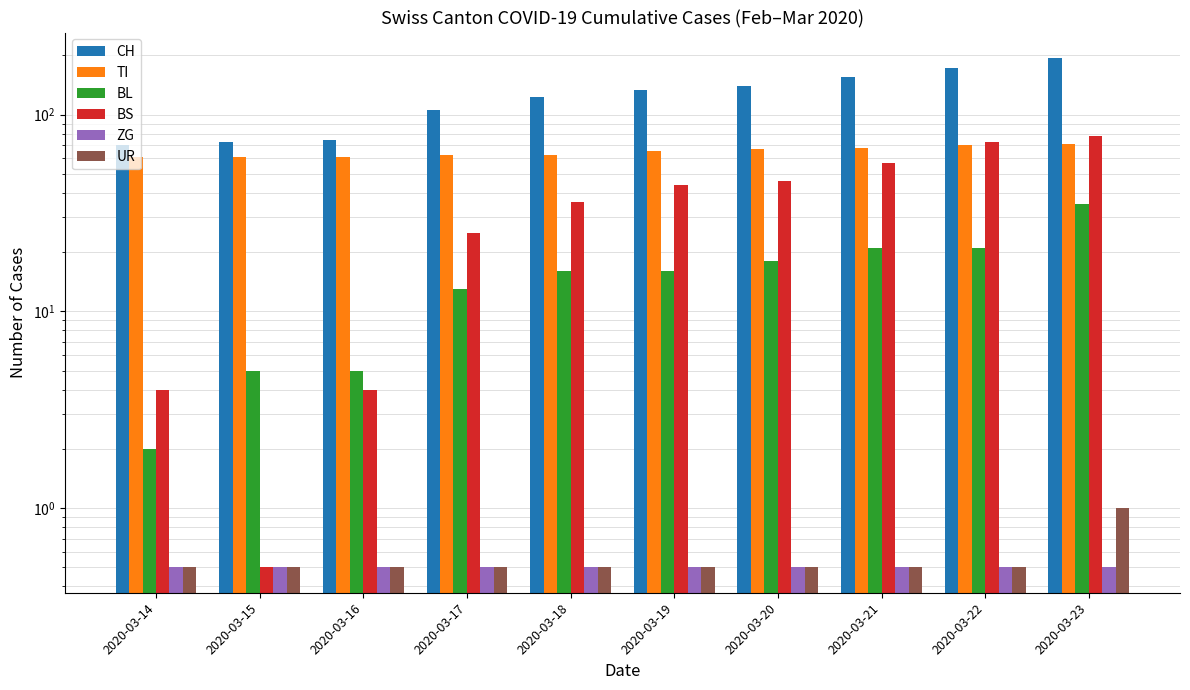

At which category is the sum across all series the highest?

2020-03-23